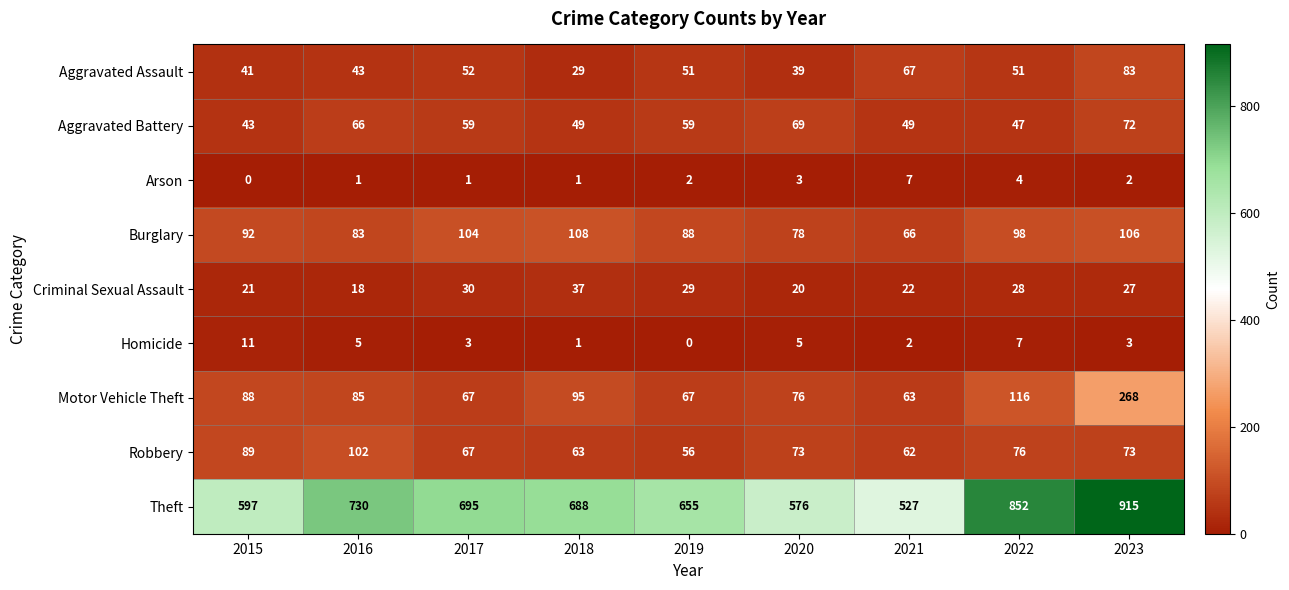

Is it true that Aggravated Battery equals 59 at 2017?

True